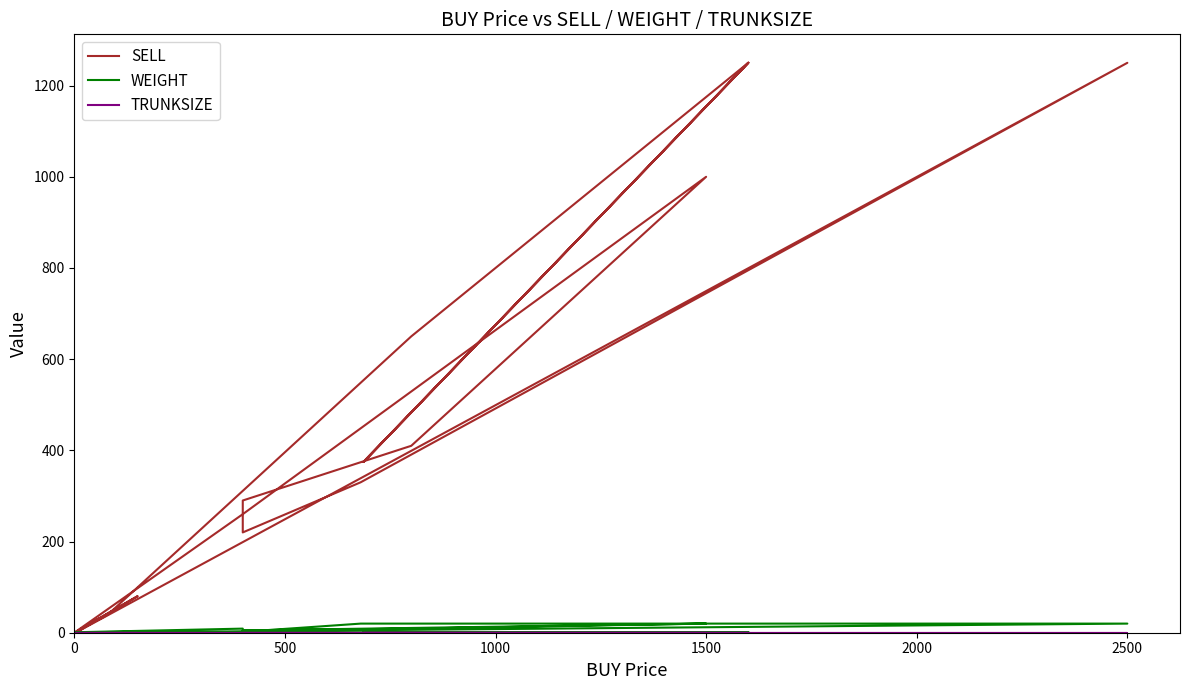

True or false: TRUNKSIZE and WEIGHT cross at least once.

False